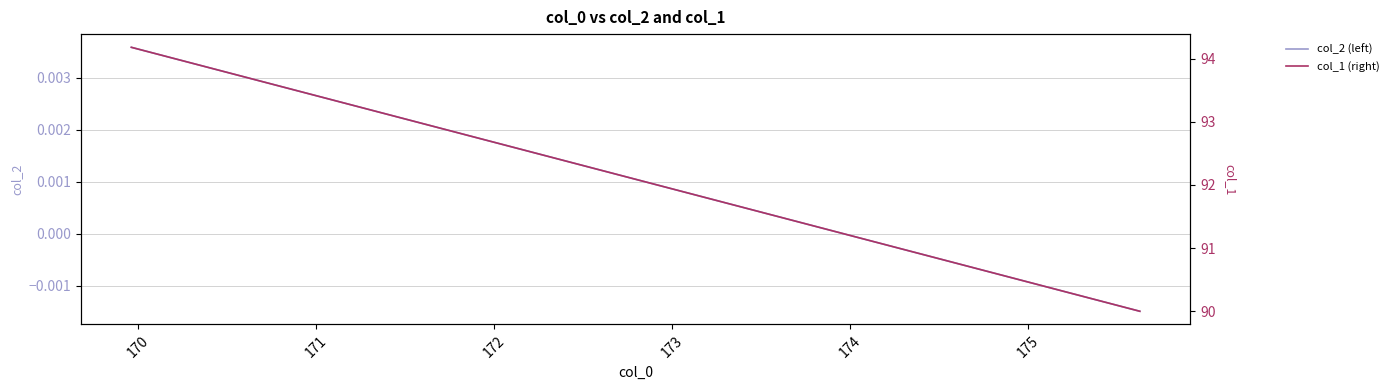

List the series in order of their overall mean, highest first.

col_1 (right), col_2 (left)